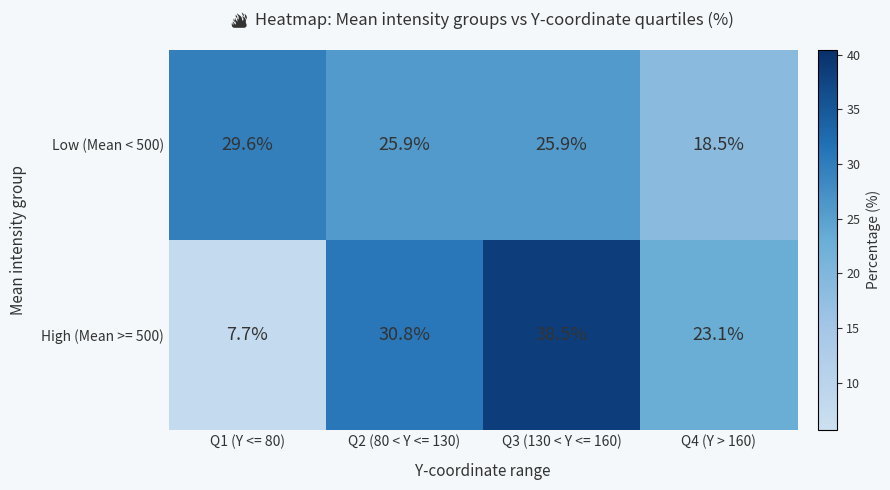

Rank the series at Q1 (Y <= 80) from lowest to highest value.

High (Mean >= 500), Low (Mean < 500)